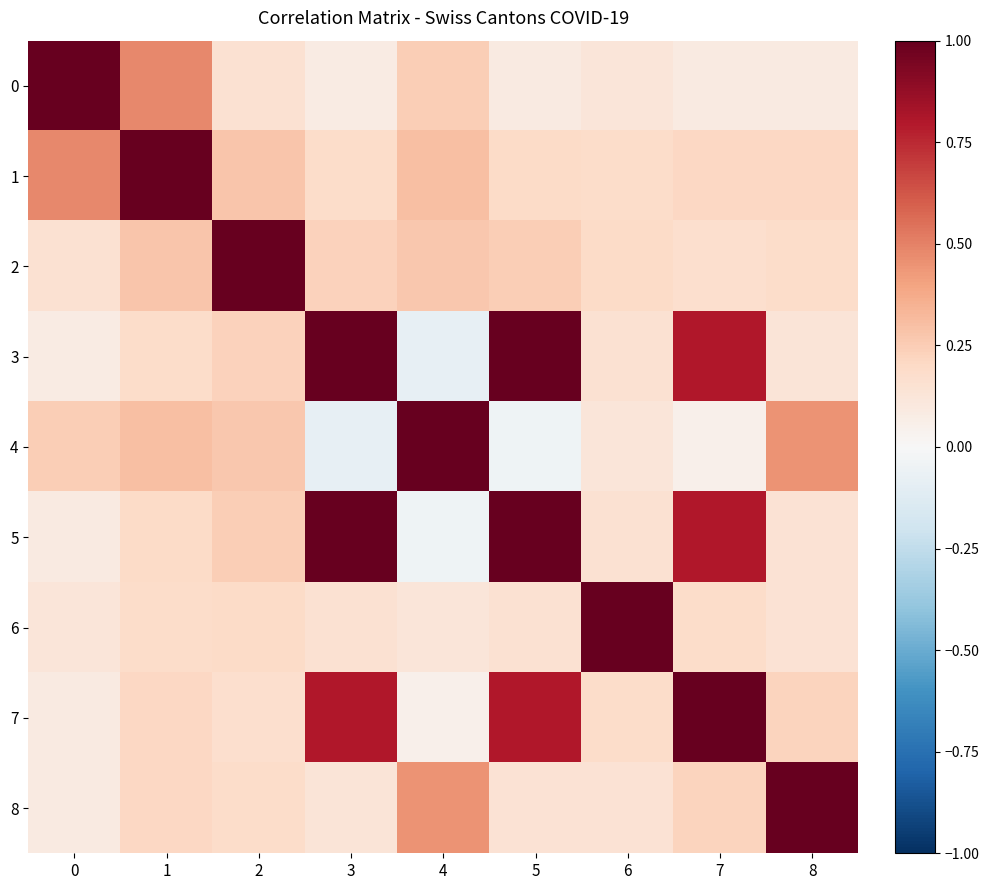

At 8, list the series in order from smallest to largest.

0, 3, 6, 5, 2, 1, 7, 4, 8